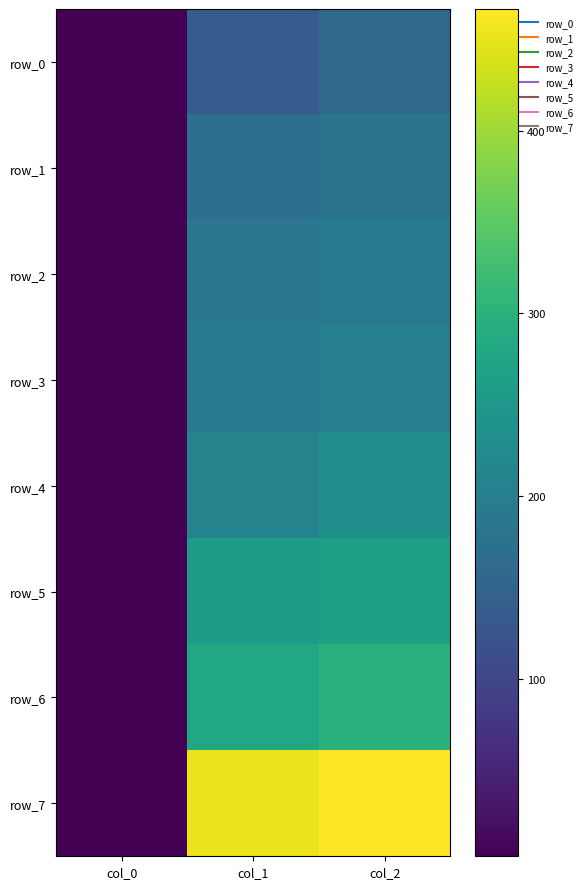

What is the total value across all series at col_2?

2009.5